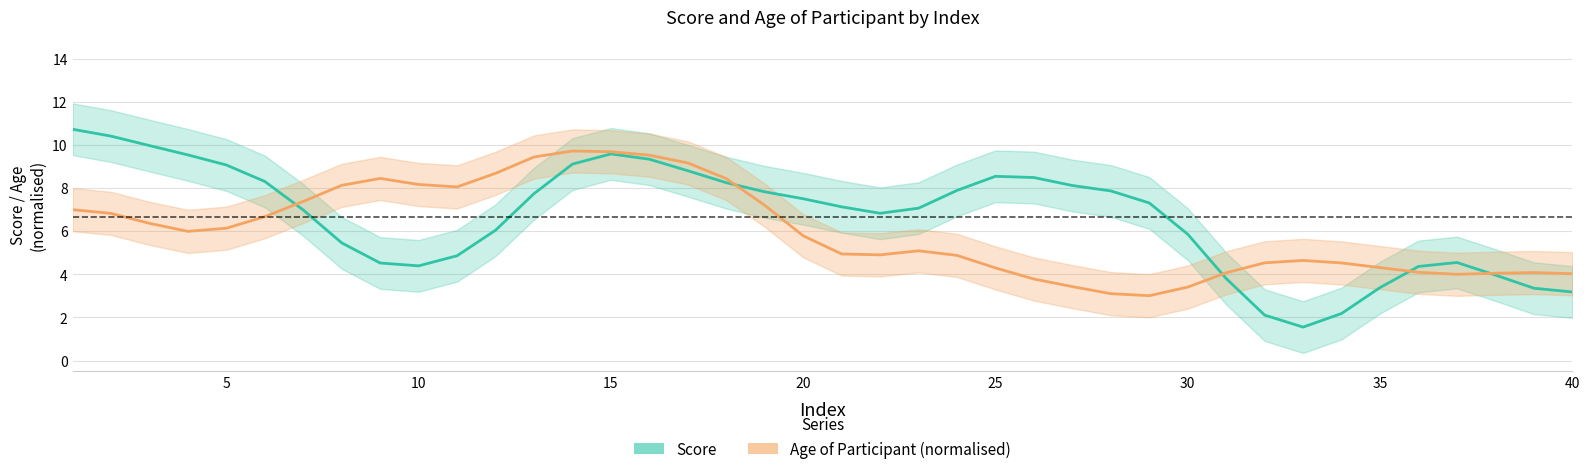

What are all the series names shown in the legend?

Score, Age of Participant (normalised)